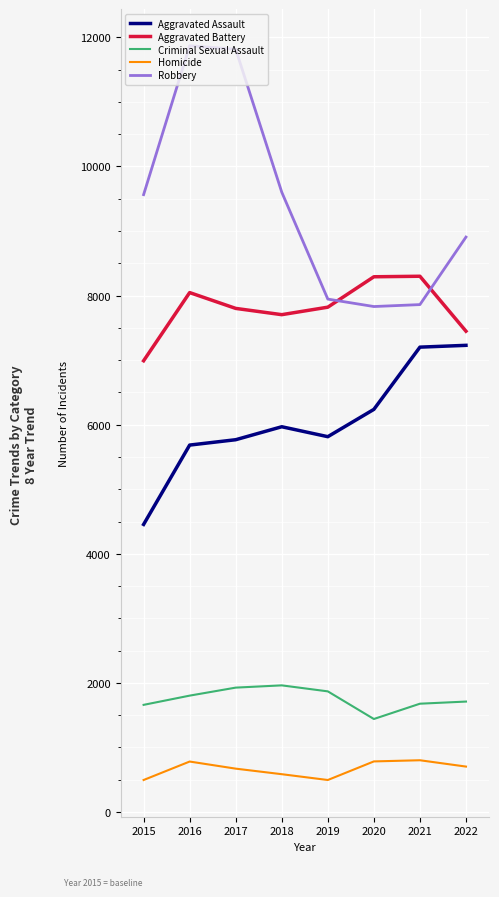

Between 2018 and 2020, which series saw the biggest shift?

Robbery